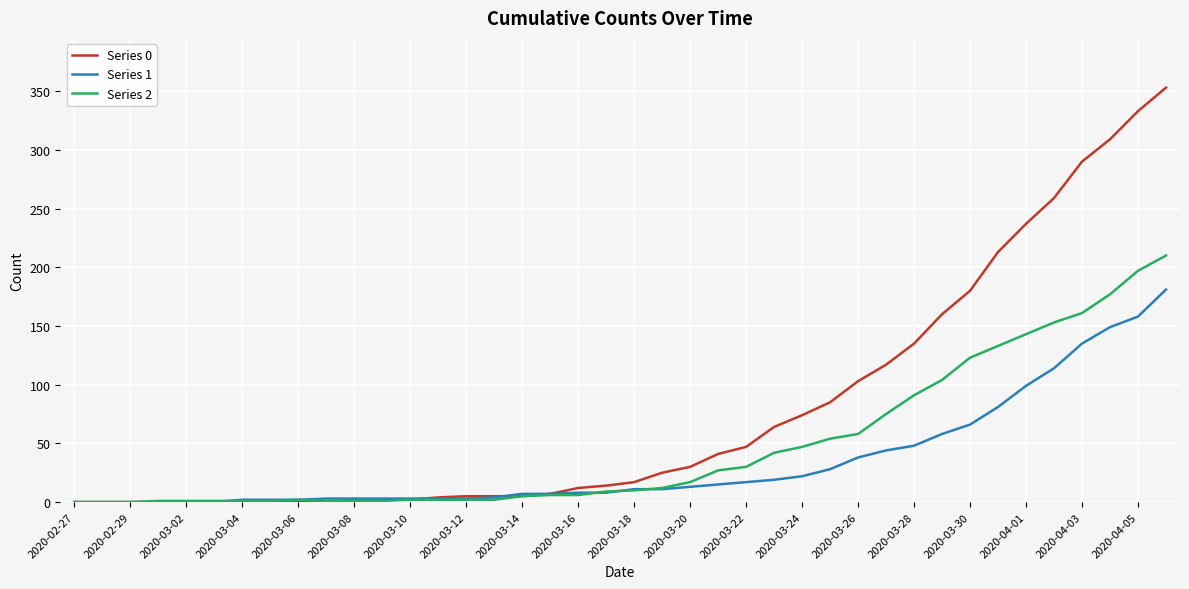

How many lines are shown in the chart?

3